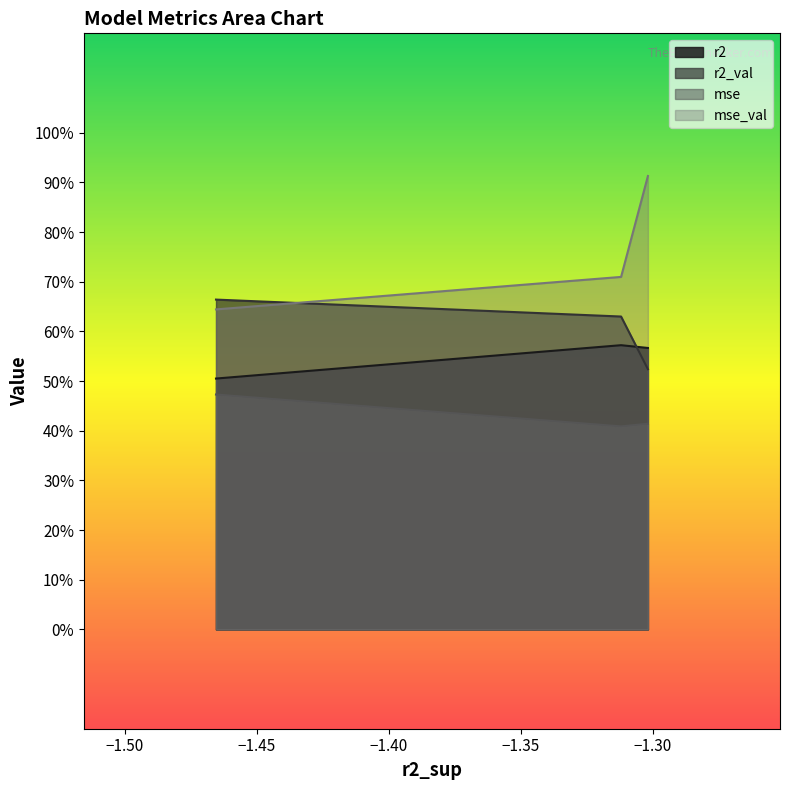

List the series in order of their overall mean, highest first.

mse_val, r2_val, r2, mse